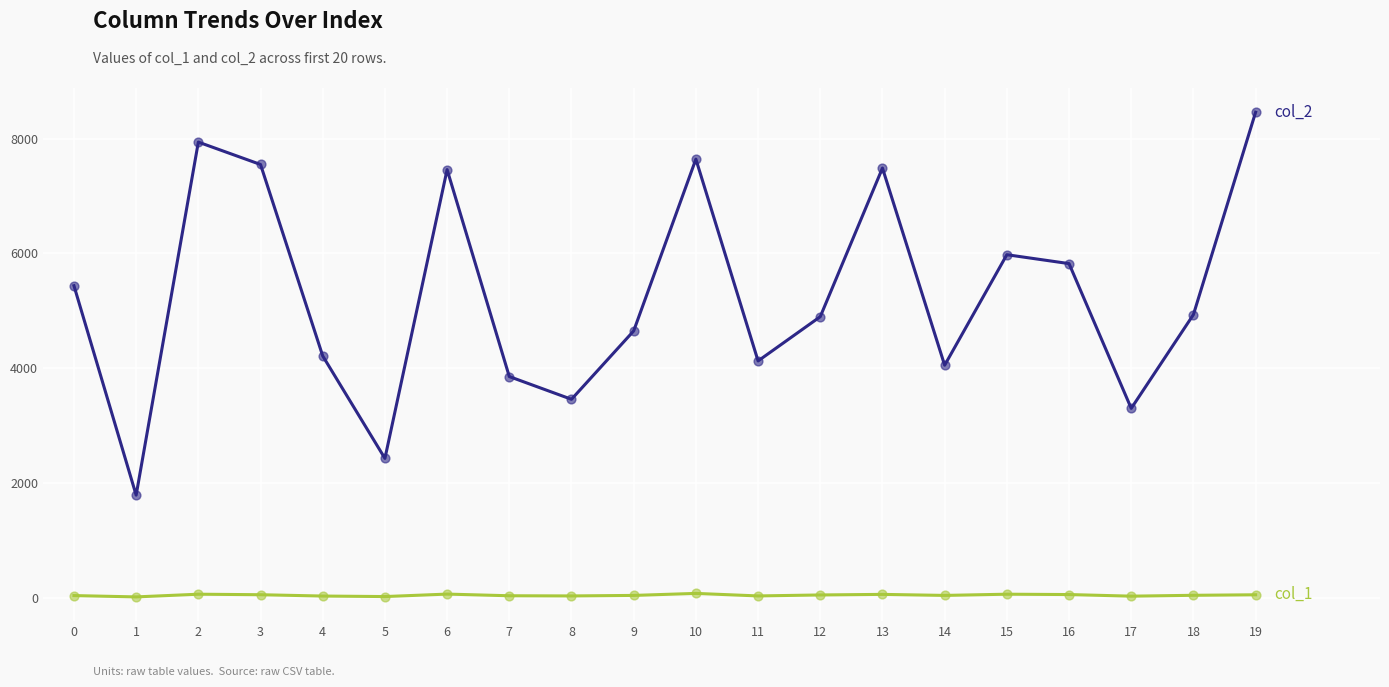

At which category is the sum across all series the highest?

19